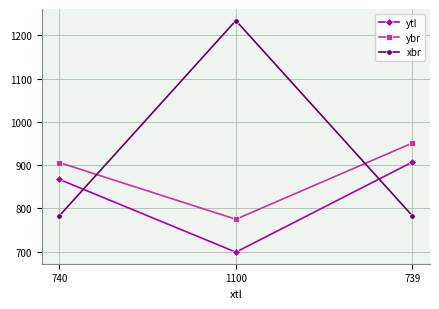

What is the total value across all series at 739?

2641